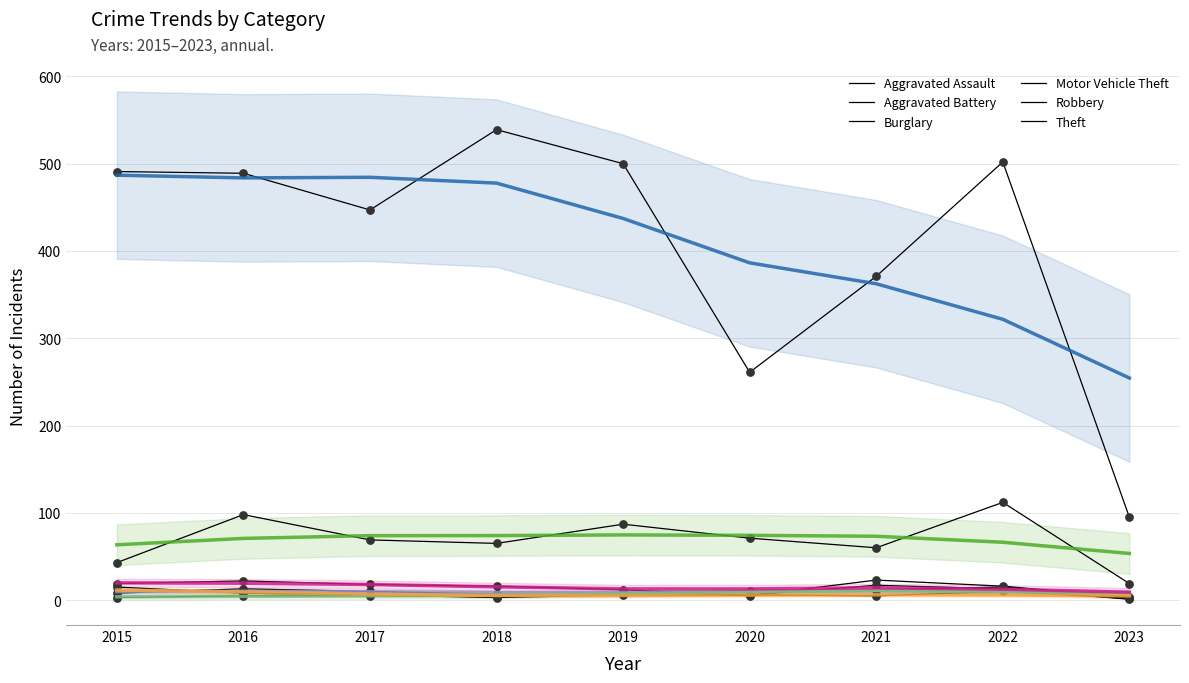

What are all the series names shown in the legend?

Aggravated Assault, Aggravated Battery, Burglary, Motor Vehicle Theft, Robbery, Theft